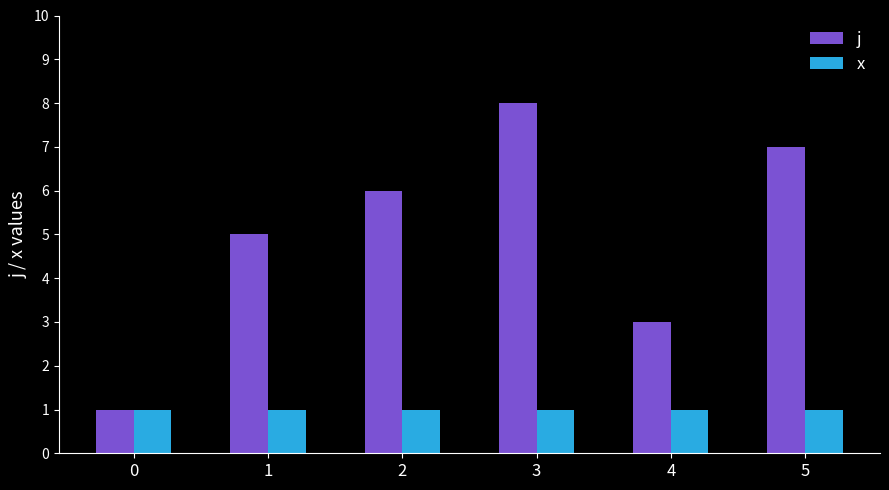

Rank the series by their average value, from lowest to highest.

x, j